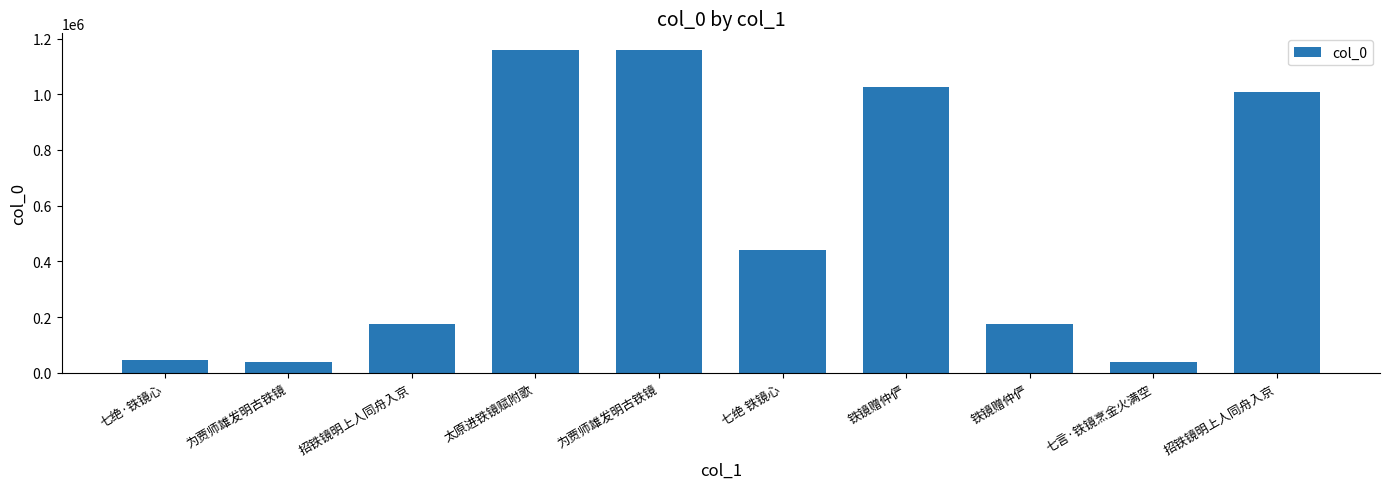

How many bars are there in total?

10